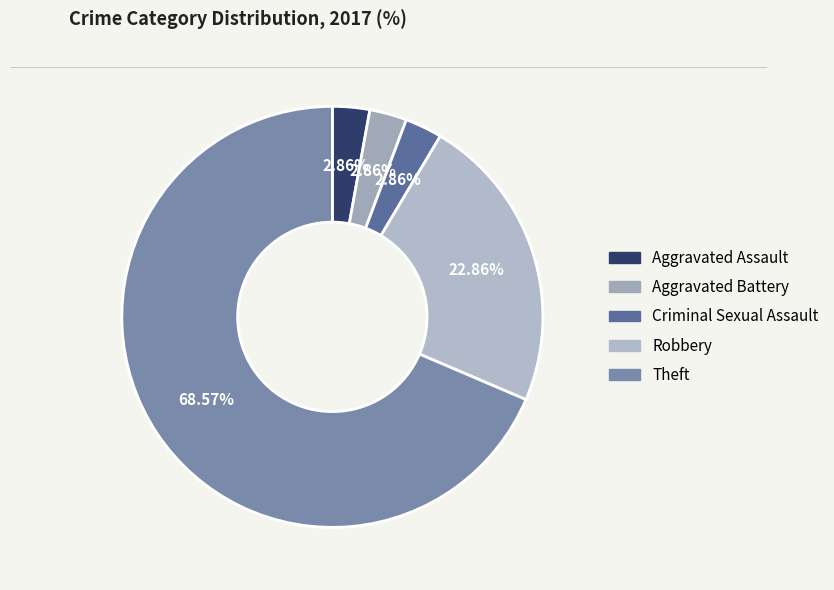

Which slice is the smallest?

Aggravated Assault